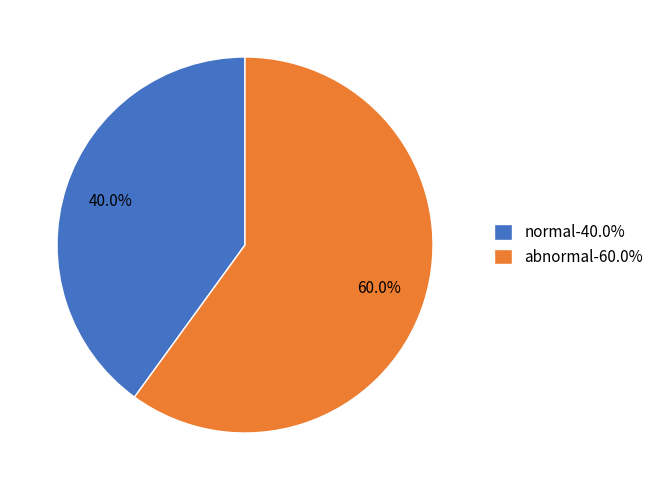

What portion of the pie excludes normal?

60.0%